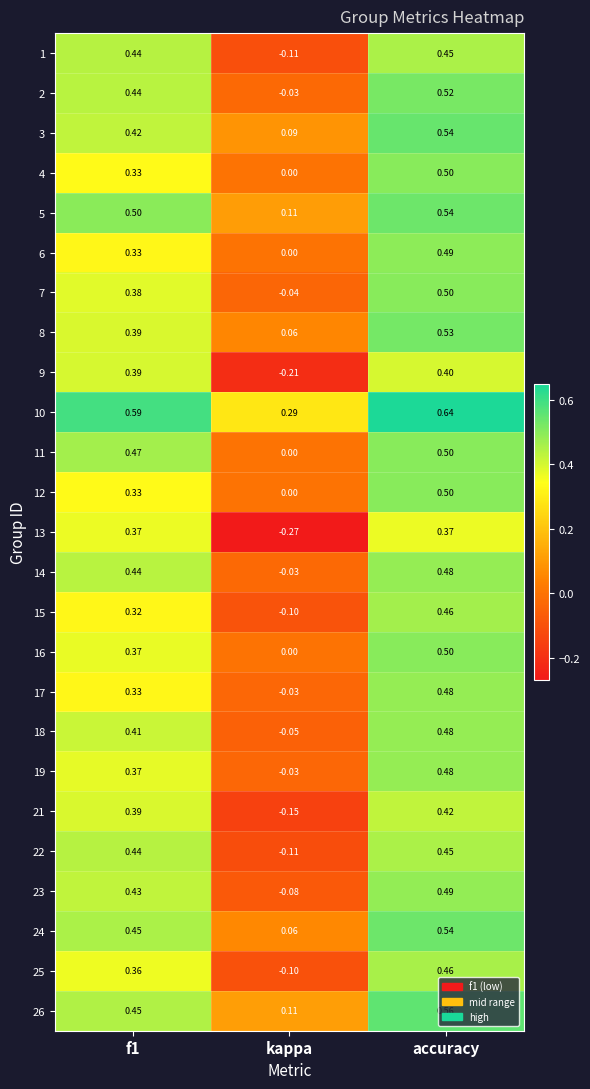

Which label corresponds to the smallest value in the chart?

kappa